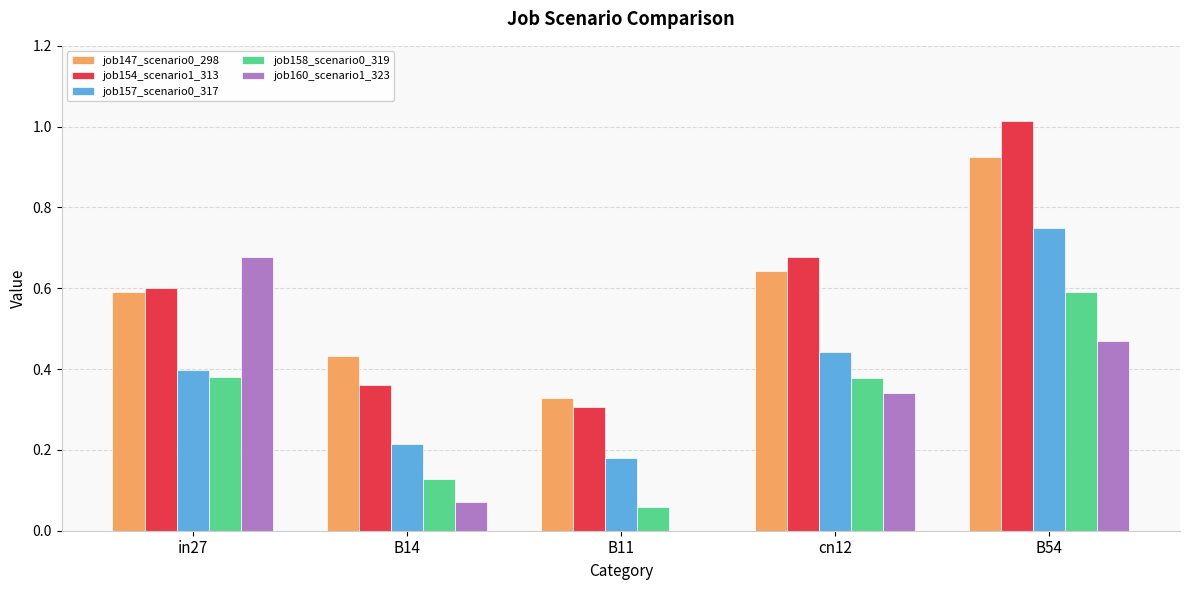

What are all the series names shown in the legend?

job147_scenario0_298, job154_scenario1_313, job157_scenario0_317, job158_scenario0_319, job160_scenario1_323